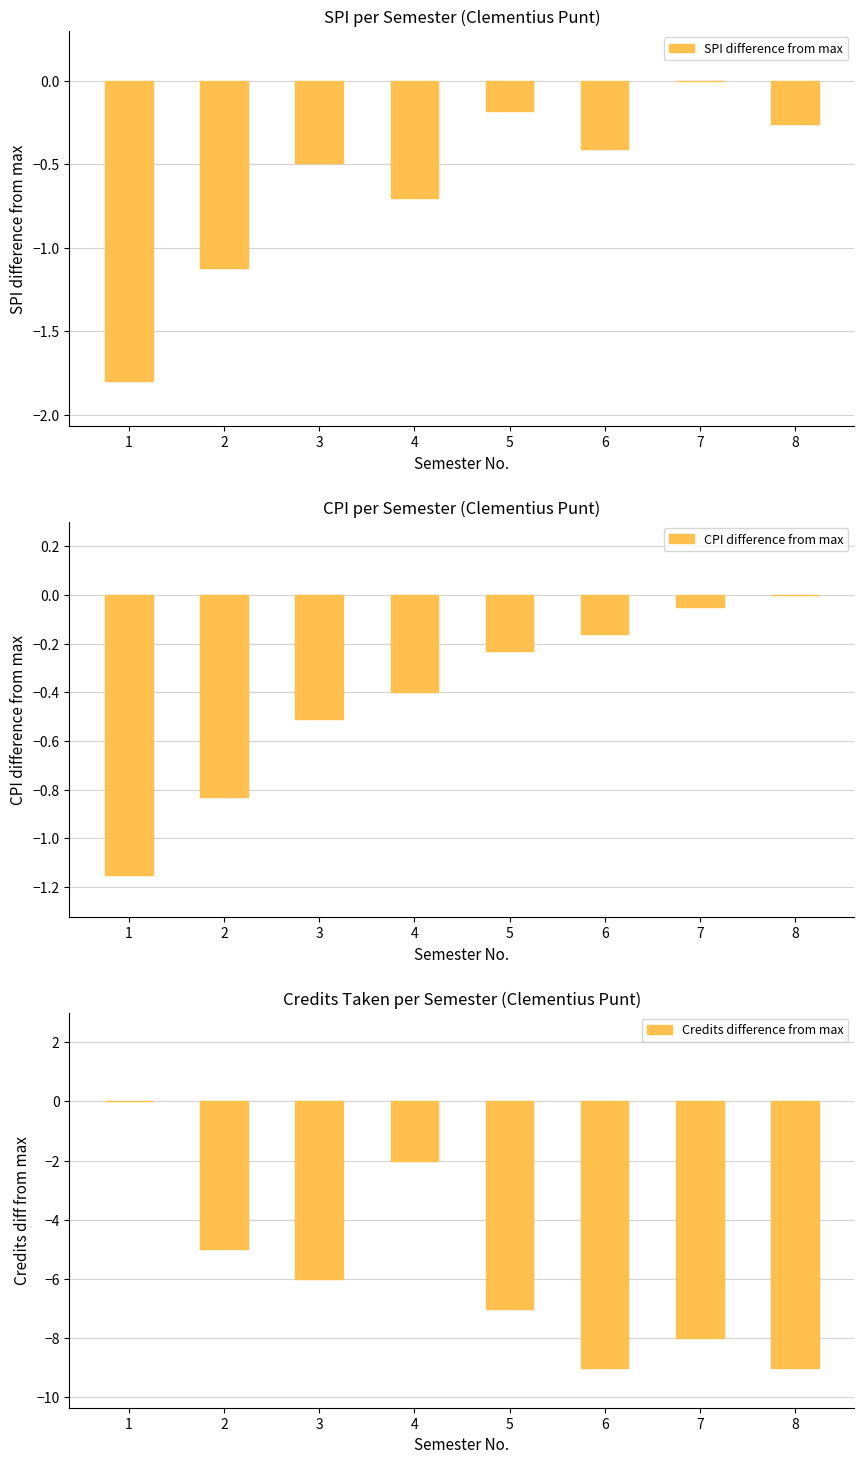

How many groups of bars are there?

8